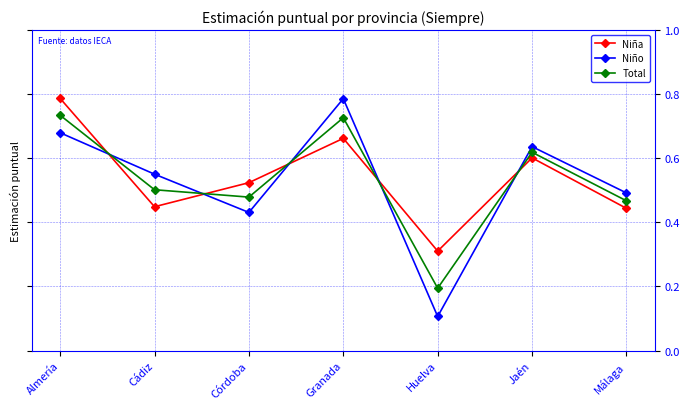

In Niño, how many points are lower than both neighbors (excluding endpoints)?

2